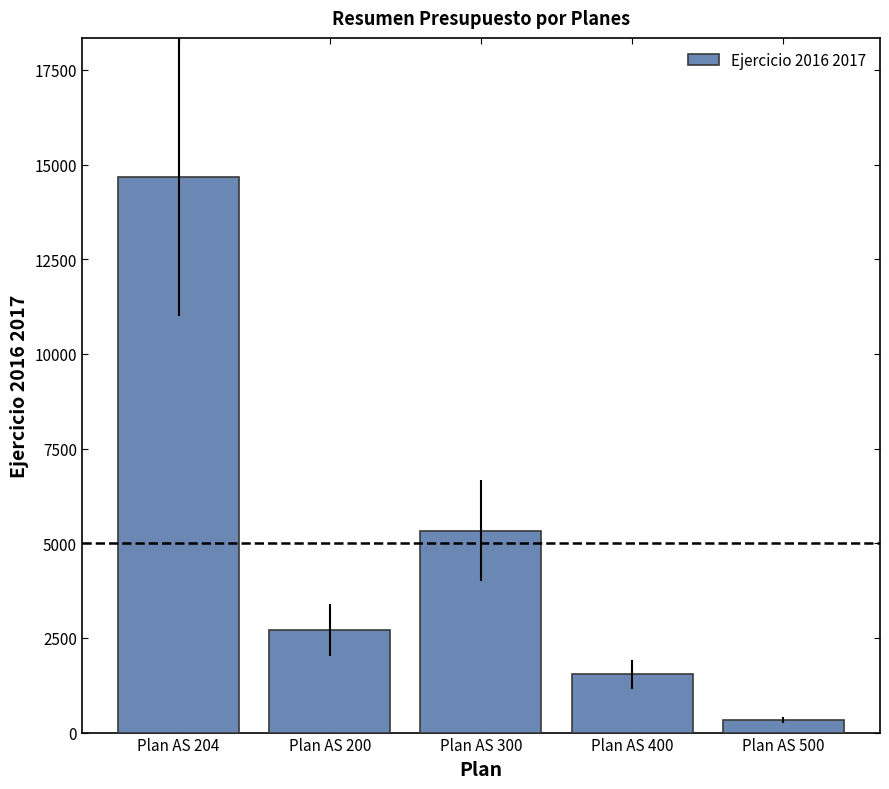

Reading right to left, list all the values displayed in this chart.

Plan AS 500=324.7	Plan AS 400=1543.9	Plan AS 300=5332.8	Plan AS 200=2706.5	Plan AS 204=14676.5